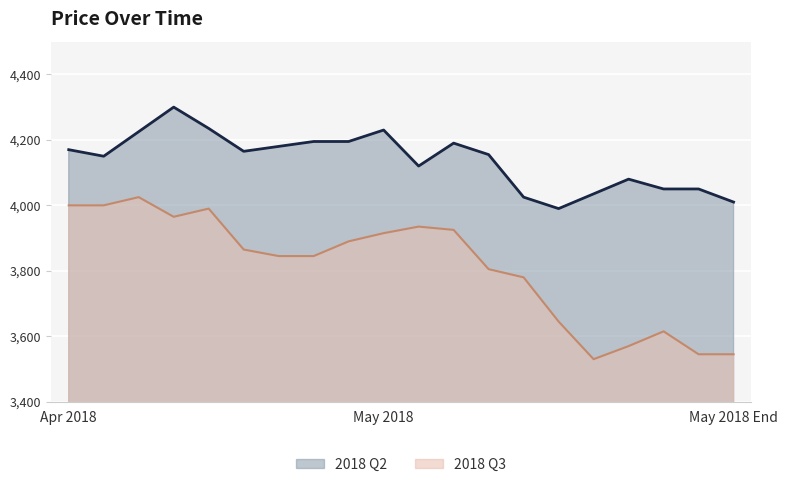

Reading right to left, list all the values displayed in this chart.

2018 Q2: 4010	4050	4050	4080	4035	3990	4025	4155	4190	4120	4230	4195	4195	4180	4165	4235	4300	4225	4150	4170
2018 Q3: 3545	3545	3615	3570	3530	3645	3780	3805	3925	3935	3915	3890	3845	3845	3865	3990	3965	4025	4000	4000